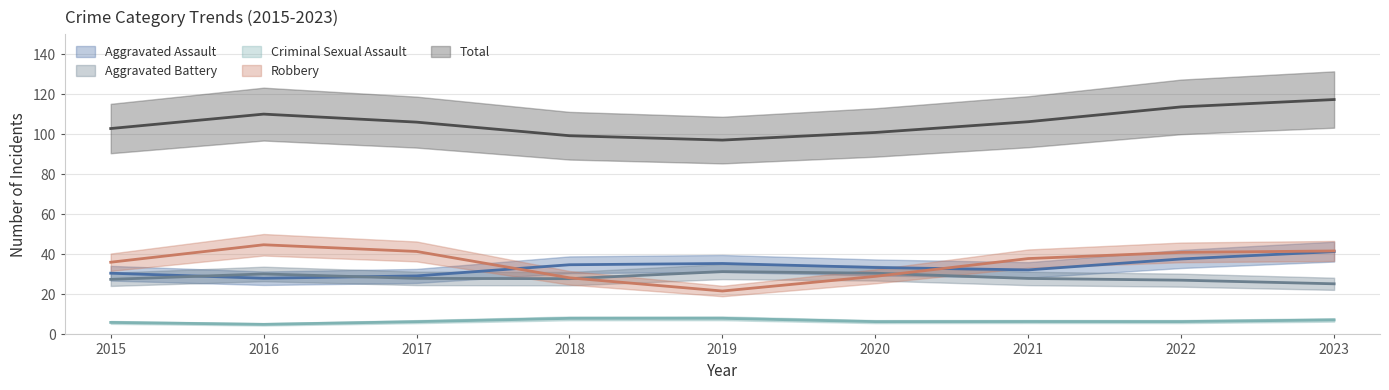

Is this an area chart (filled region under the line)?

No